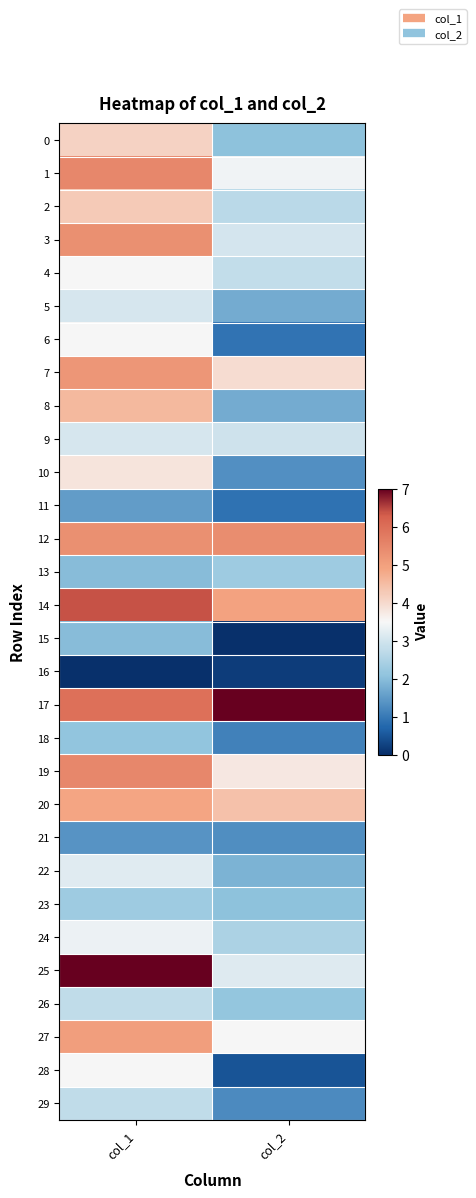

Rank the series by their maximum value, from highest to lowest.

17, 25, 14, 1, 19, 12, 3, 7, 27, 20, 8, 2, 0, 10, 4, 6, 28, 24, 22, 5, 9, 26, 29, 23, 13, 18, 15, 11, 21, 16